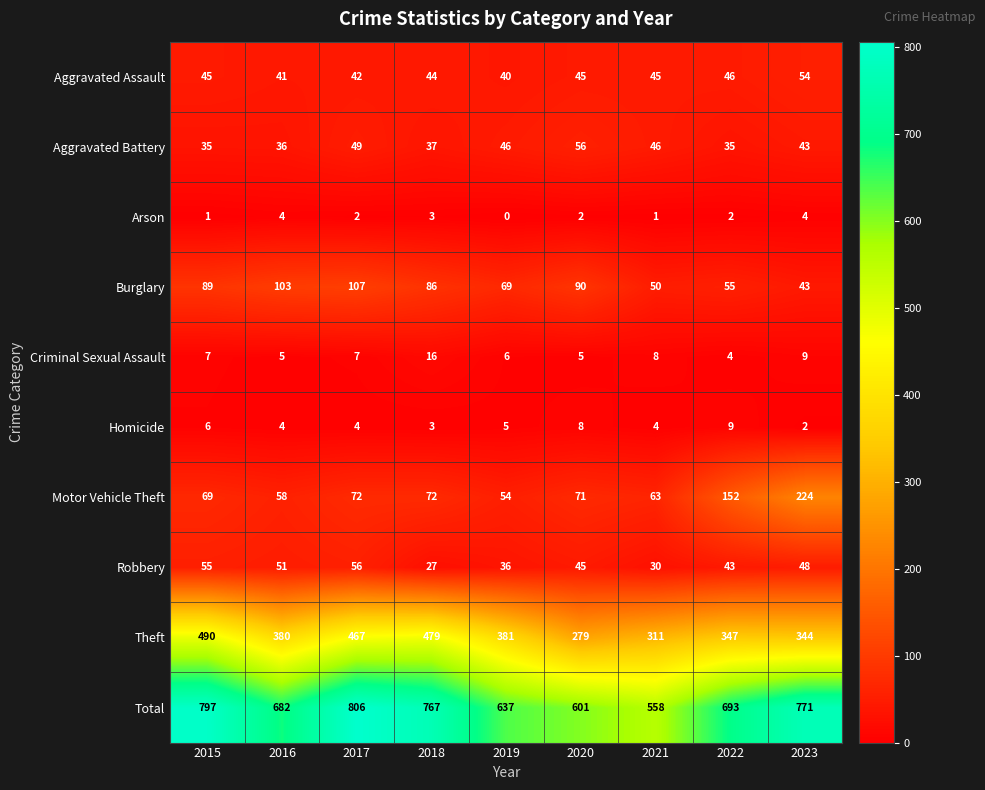

What is the spread (max minus min) of values at 2021?

557